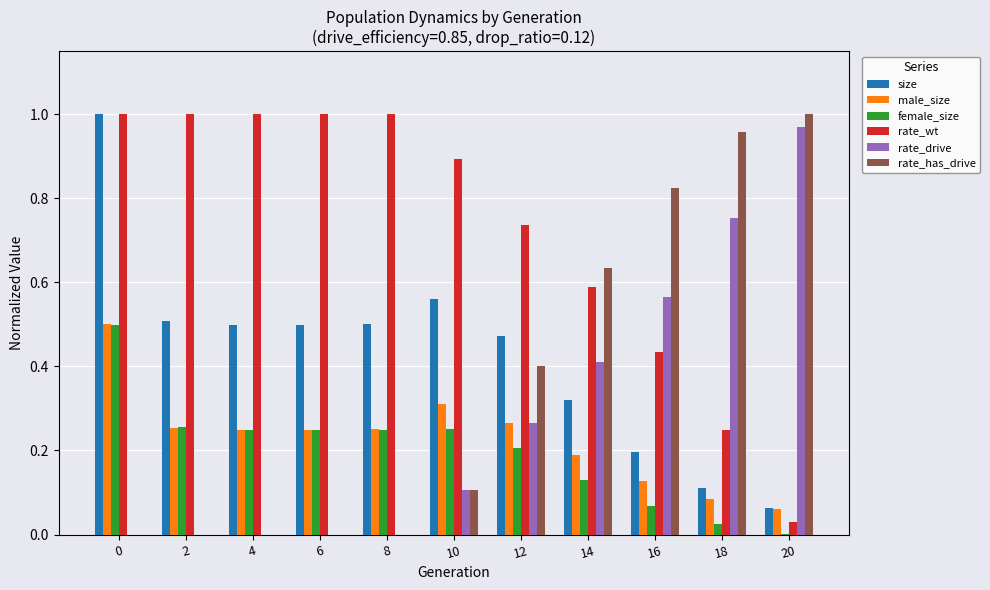

What is the sum of all rate_wt values?

7.9